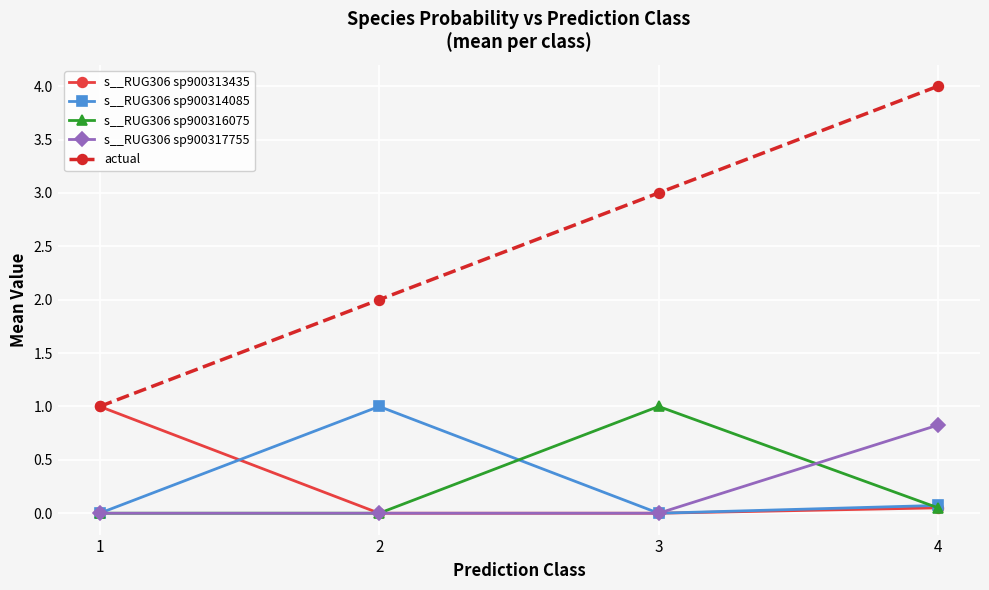

Is it true that s__RUG306 sp900317755 equals -0.4 at 2?

False